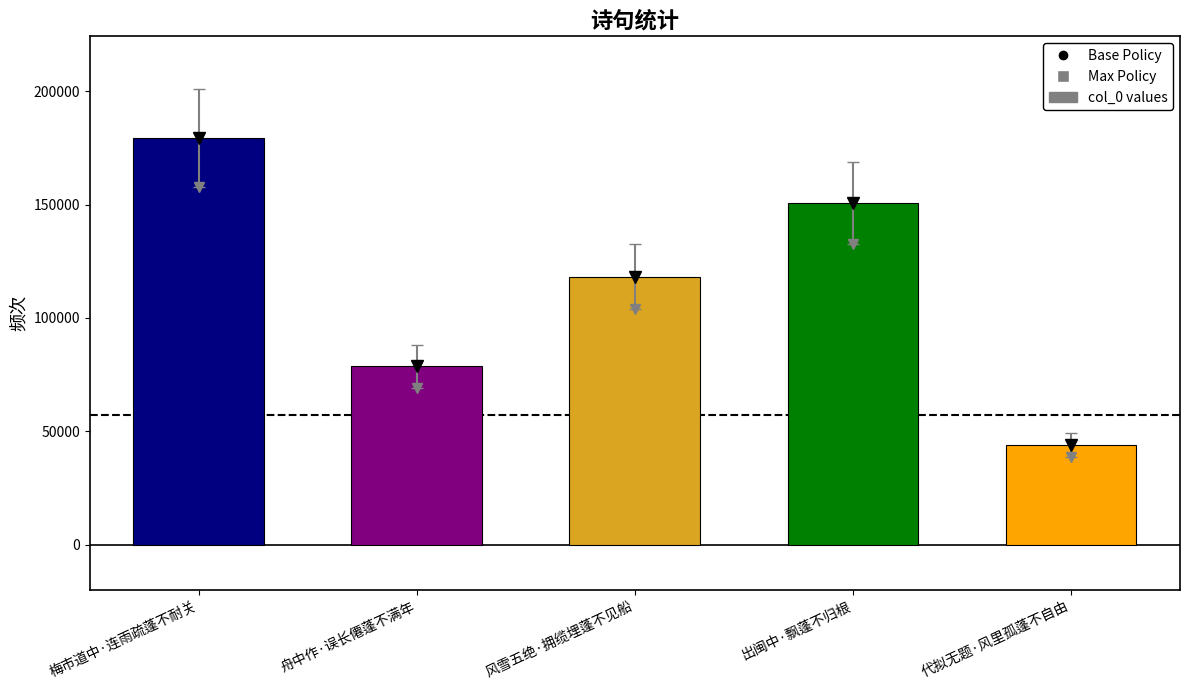

How many values are below 118274?

2